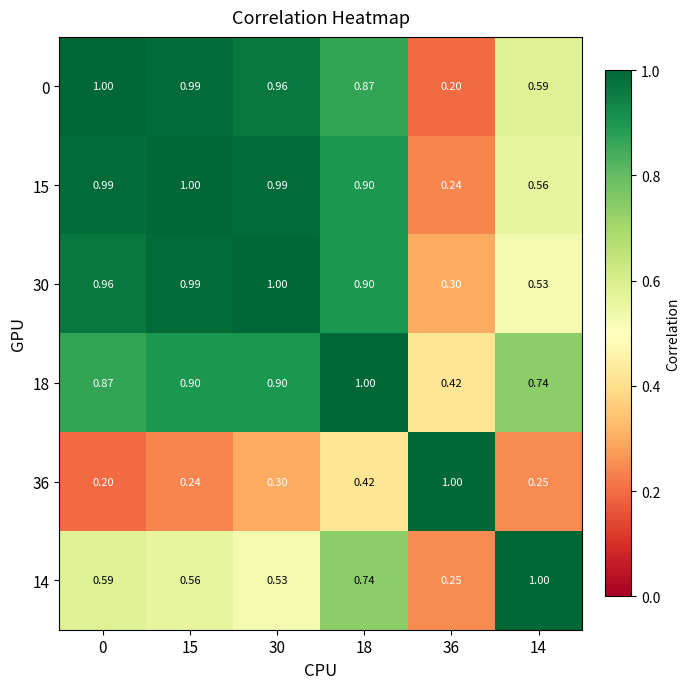

Is the value of 18 at 15 greater than the value of 36 at 36?

No